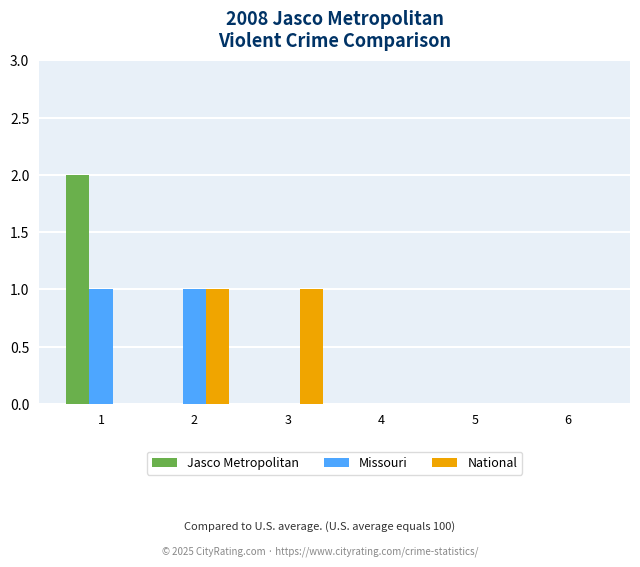

Between 3 and 4, which series saw the biggest shift?

National